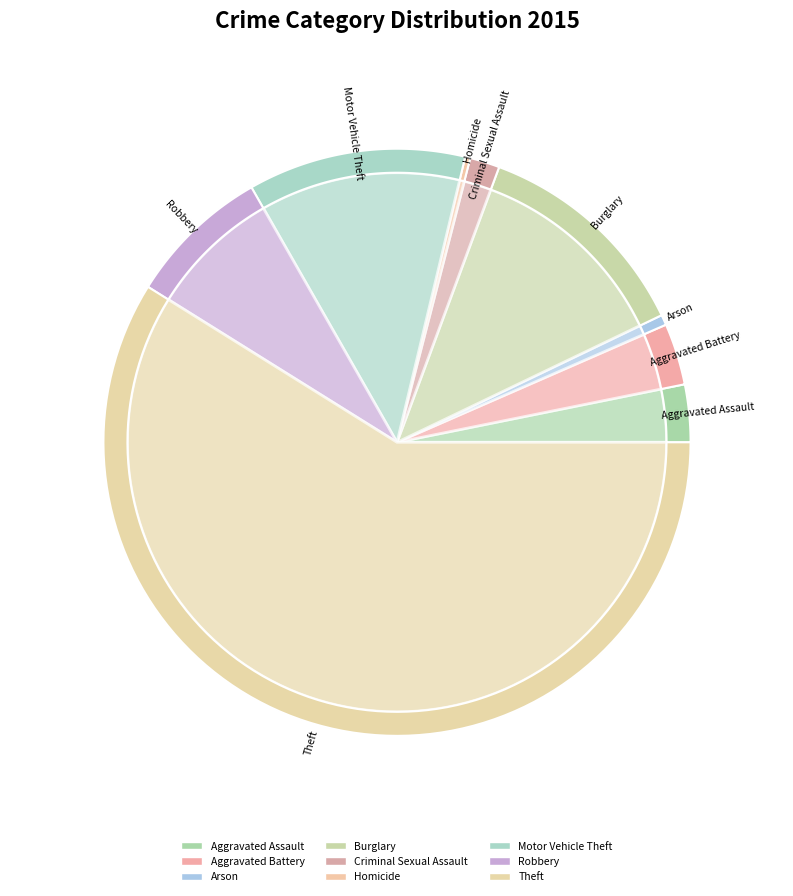

Which category has the biggest portion of the pie?

Theft